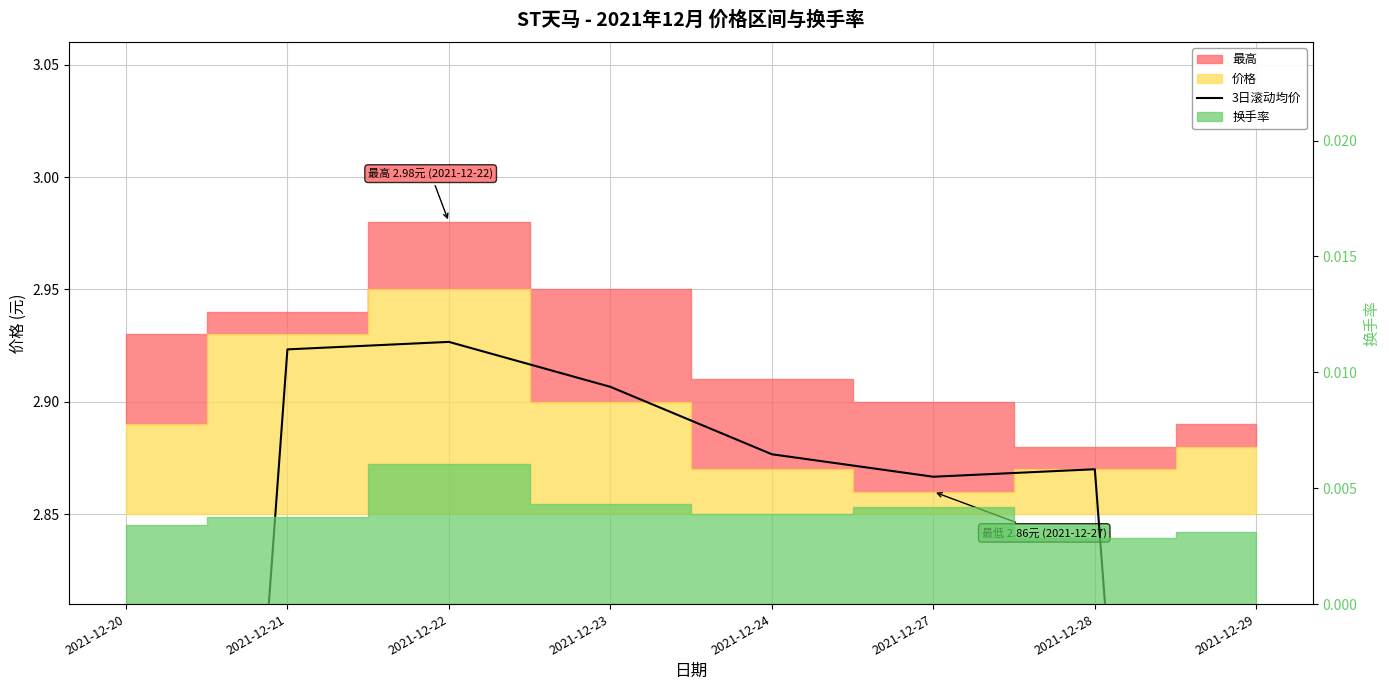

The value at 2021-12-28 is 4.8. True or false?

False